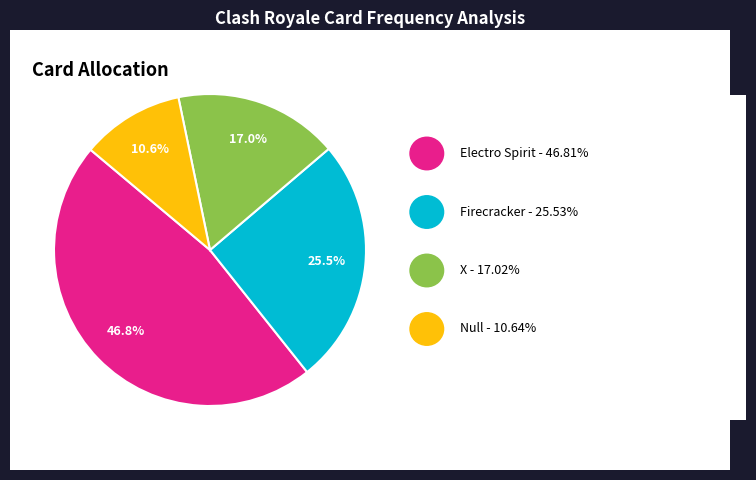

Is there a majority slice in this chart?

No